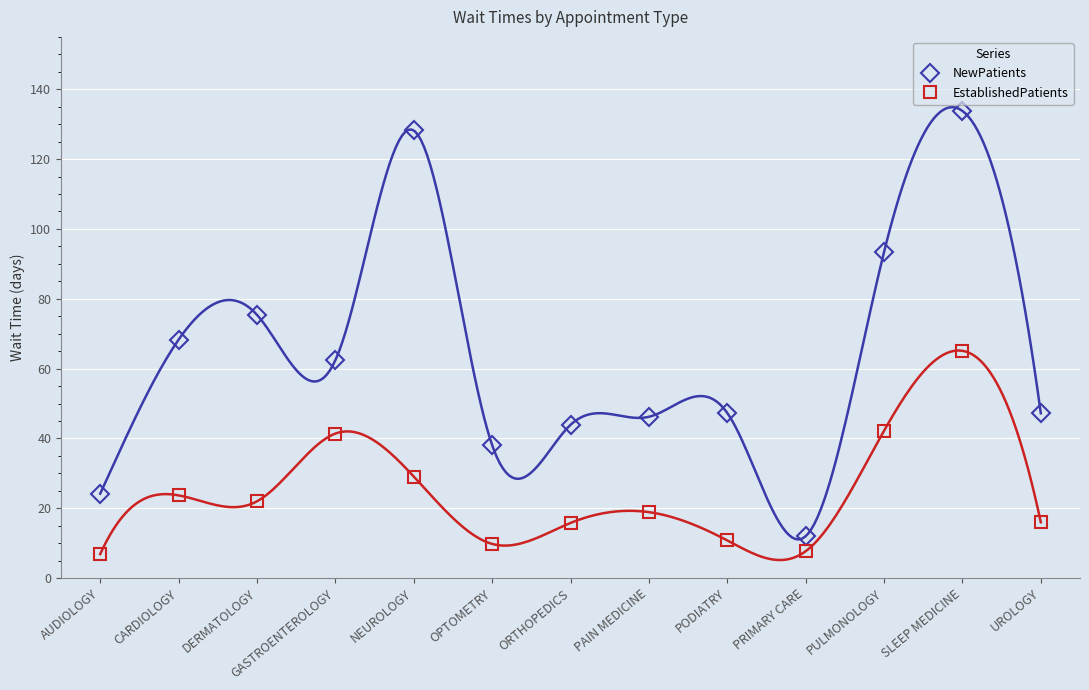

What is the difference between the second highest and second lowest values in the NewPatients series?

104.0